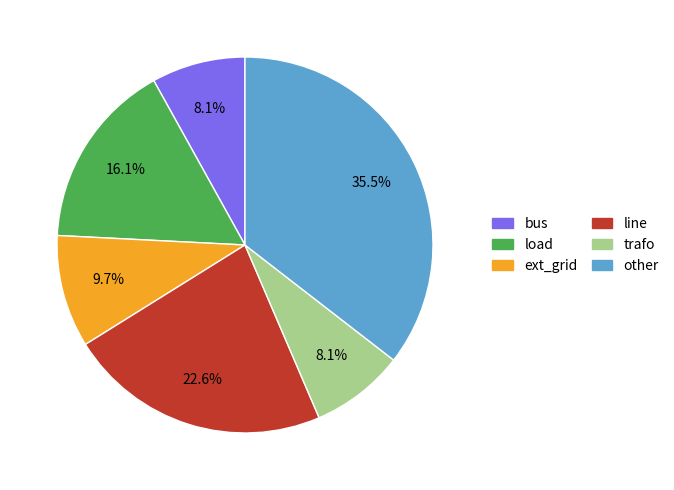

Between ext_grid and line, which is larger?

line